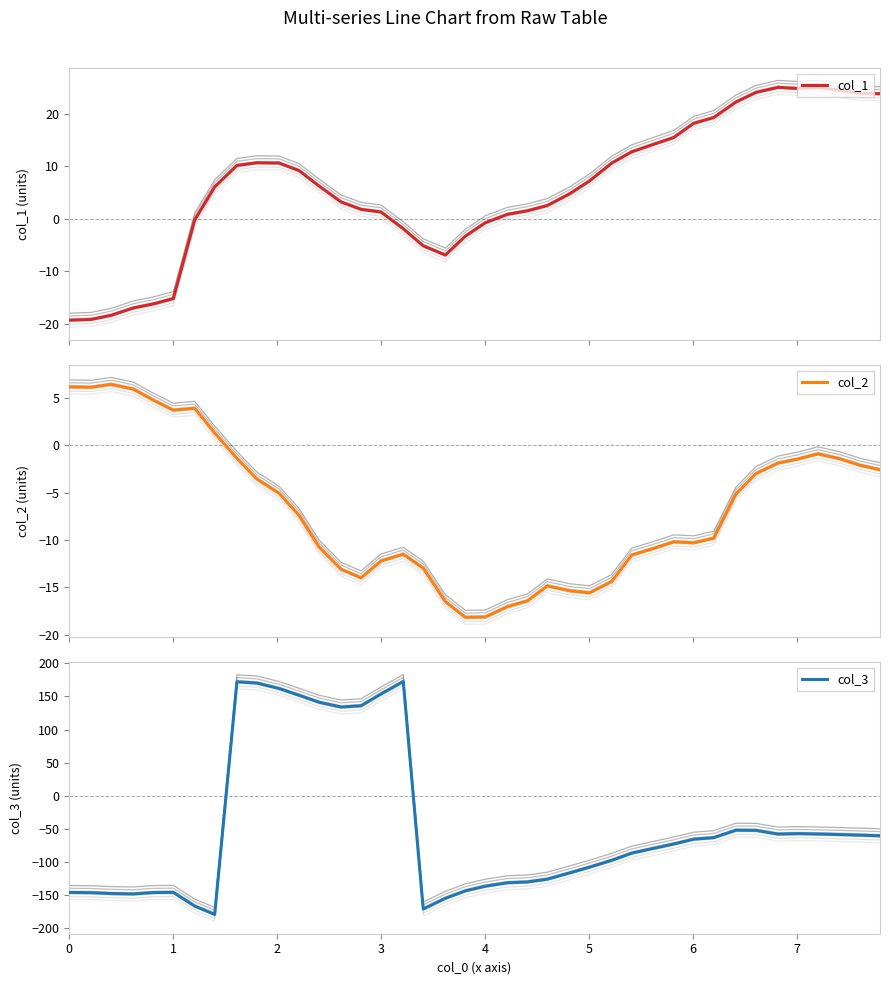

At how many categories does at least one series exceed -123?

40